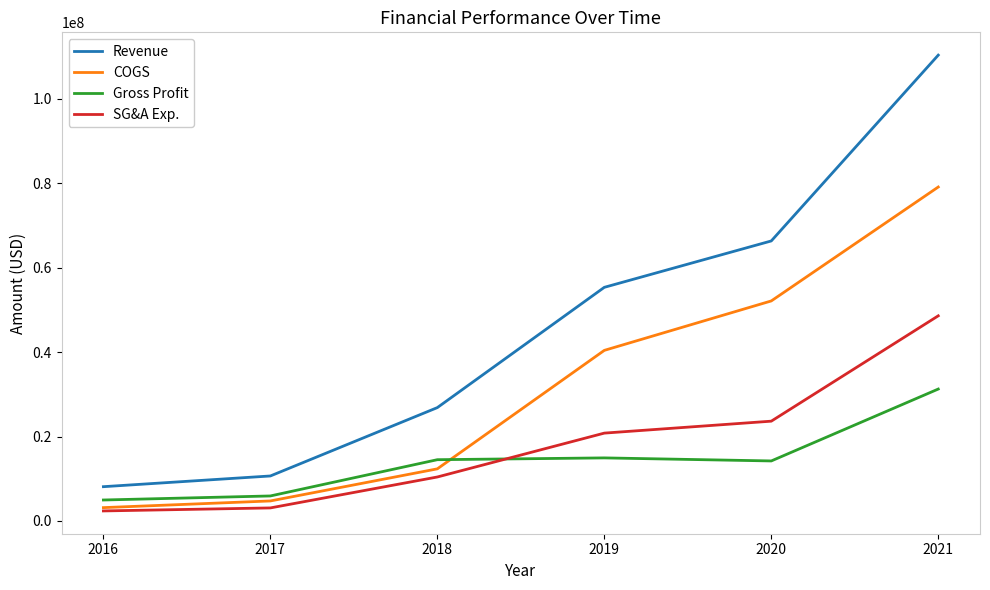

The SG&A Exp. series shows 10415691 at 2018. True or false?

True